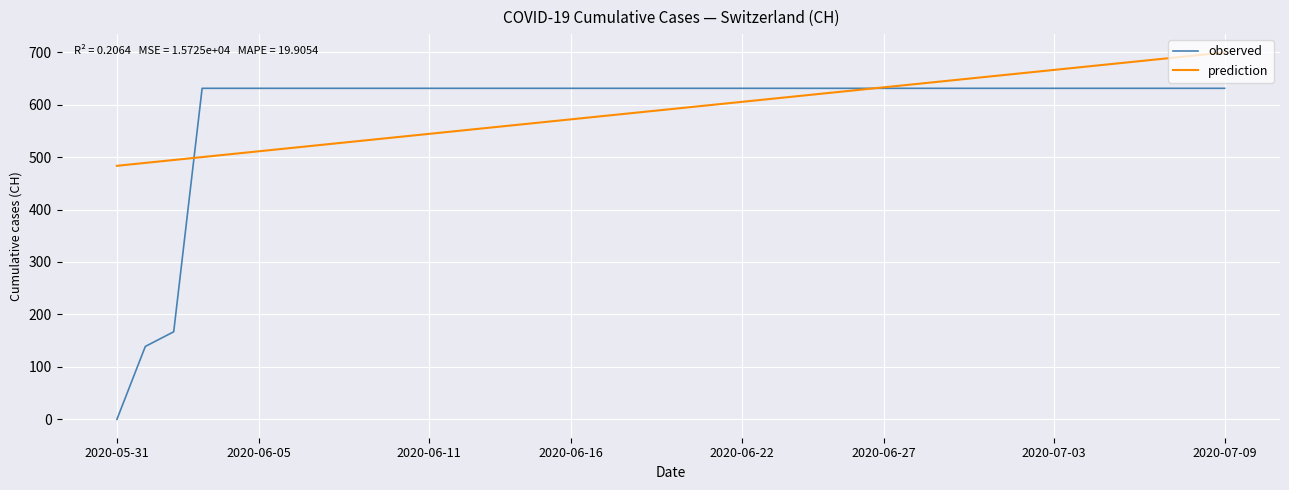

How many lines are shown in the chart?

2